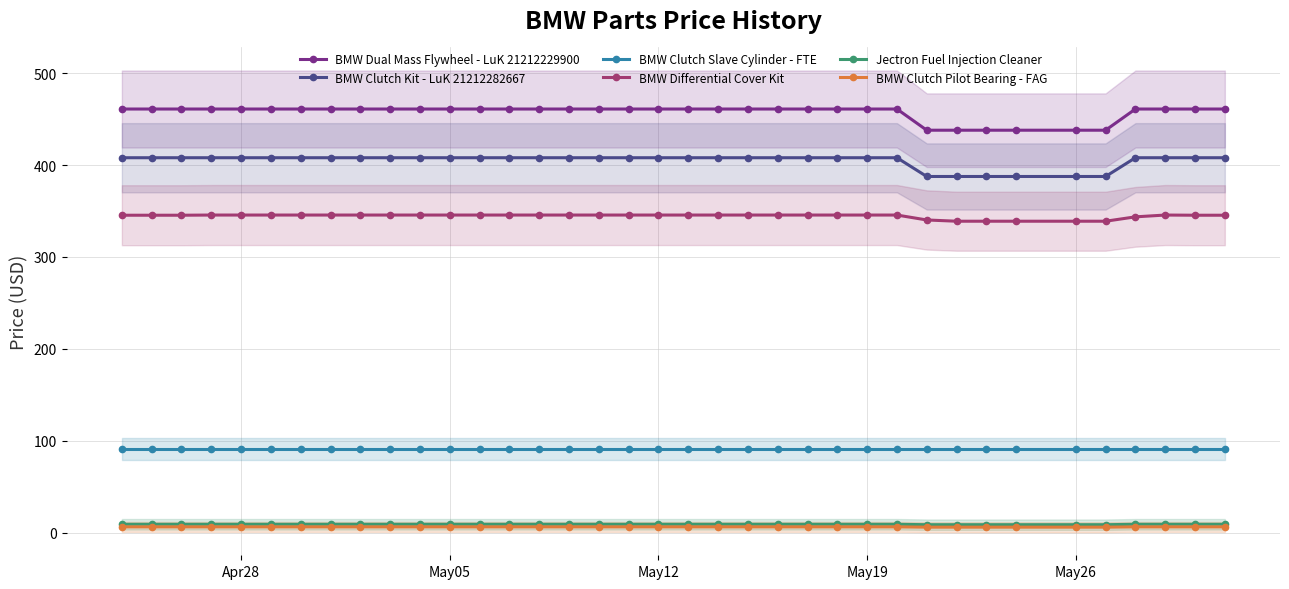

Reading left to right, what are all the values shown in this chart?

BMW Dual Mass Flywheel - LuK 21212229900: 461.0	461.0	461.0	461.0	461.0	461.0	461.0	461.0	461.0	461.0	461.0	461.0	461.0	461.0	461.0	461.0	461.0	461.0	461.0	461.0	461.0	461.0	461.0	461.0	461.0	461.0	461.0	437.9	437.9	437.9	437.9	437.9	437.9	461.0	461.0	461.0	461.0
BMW Clutch Kit - LuK 21212282667: 408.0	408.0	408.0	408.0	408.0	408.0	408.0	408.0	408.0	408.0	408.0	408.0	408.0	408.0	408.0	408.0	408.0	408.0	408.0	408.0	408.0	408.0	408.0	408.0	408.0	408.0	408.0	387.6	387.6	387.6	387.6	387.6	387.6	408.0	408.0	408.0	408.0
BMW Clutch Slave Cylinder - FTE: 91.0	91.0	91.0	91.0	91.0	91.0	91.0	91.0	91.0	91.0	91.0	91.0	91.0	91.0	91.0	91.0	91.0	91.0	91.0	91.0	91.0	91.0	91.0	91.0	91.0	91.0	91.0	91.0	91.0	91.0	91.0	91.0	91.0	91.0	91.0	91.0	91.0
BMW Differential Cover Kit: 345.4	345.4	345.4	345.6	345.6	345.6	345.6	345.6	345.6	345.6	345.6	345.6	345.6	345.6	345.6	345.6	345.6	345.6	345.6	345.6	345.6	345.6	345.6	345.6	345.6	345.6	345.6	340.3	338.9	338.9	338.9	338.9	338.9	343.7	345.6	345.4	345.4
Jectron Fuel Injection Cleaner: 9.2	9.2	9.2	9.2	9.2	9.2	9.2	9.2	9.2	9.2	9.2	9.2	9.2	9.2	9.2	9.2	9.2	9.2	9.2	9.2	9.2	9.2	9.2	9.2	9.2	9.2	9.2	8.7	8.7	8.7	8.7	8.7	8.7	9.2	9.2	9.2	9.2
BMW Clutch Pilot Bearing - FAG: 6.4	6.4	6.4	6.4	6.4	6.4	6.4	6.4	6.4	6.4	6.4	6.4	6.4	6.4	6.4	6.4	6.4	6.4	6.4	6.4	6.4	6.4	6.4	6.4	6.4	6.4	6.4	6.1	6.1	6.1	6.1	6.1	6.1	6.4	6.4	6.4	6.4